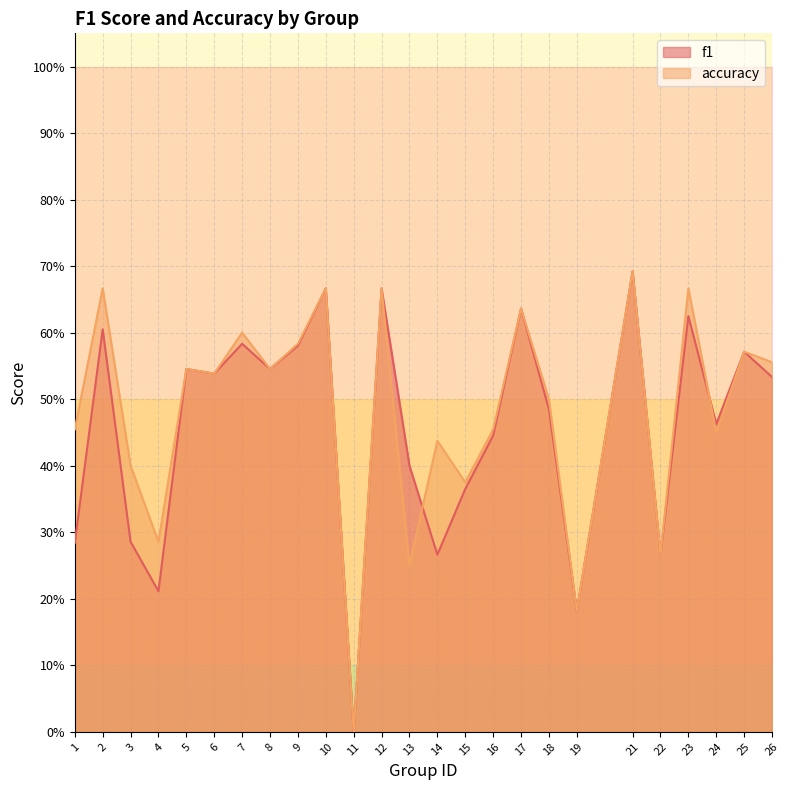

What is the difference between the maximum and minimum values in the accuracy series?

0.7